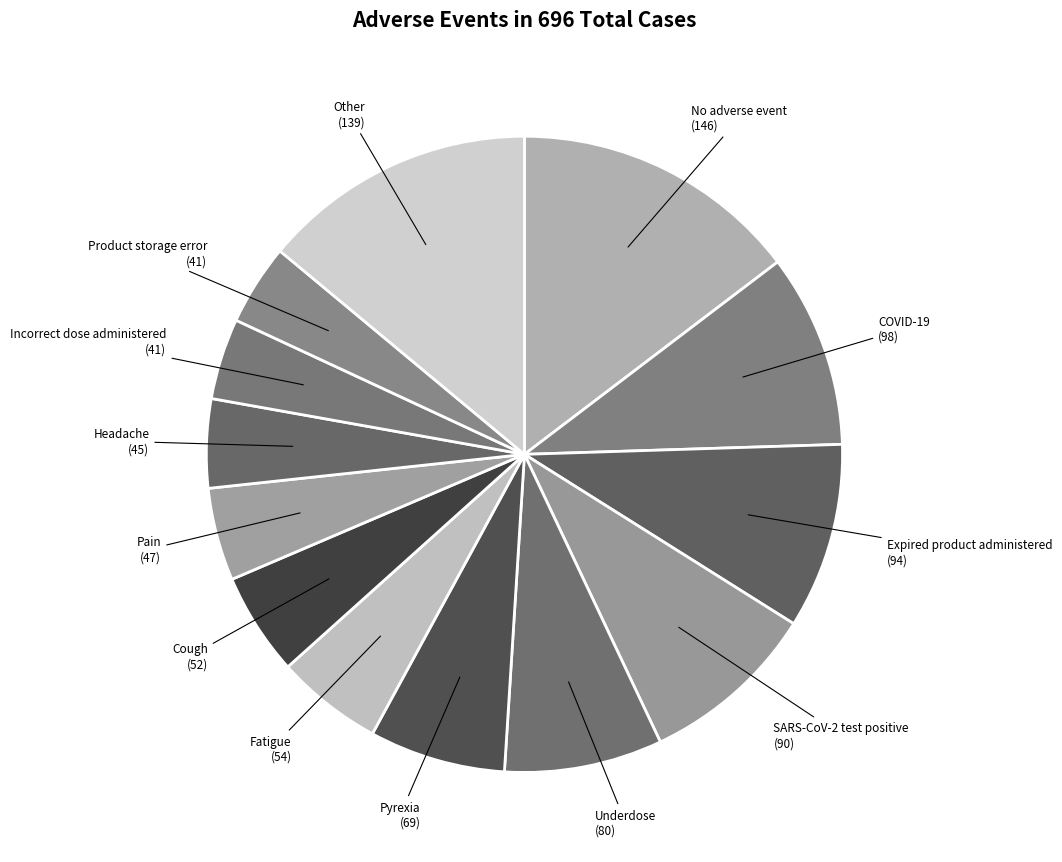

True or false: Underdose accounts for 20% of the total.

False